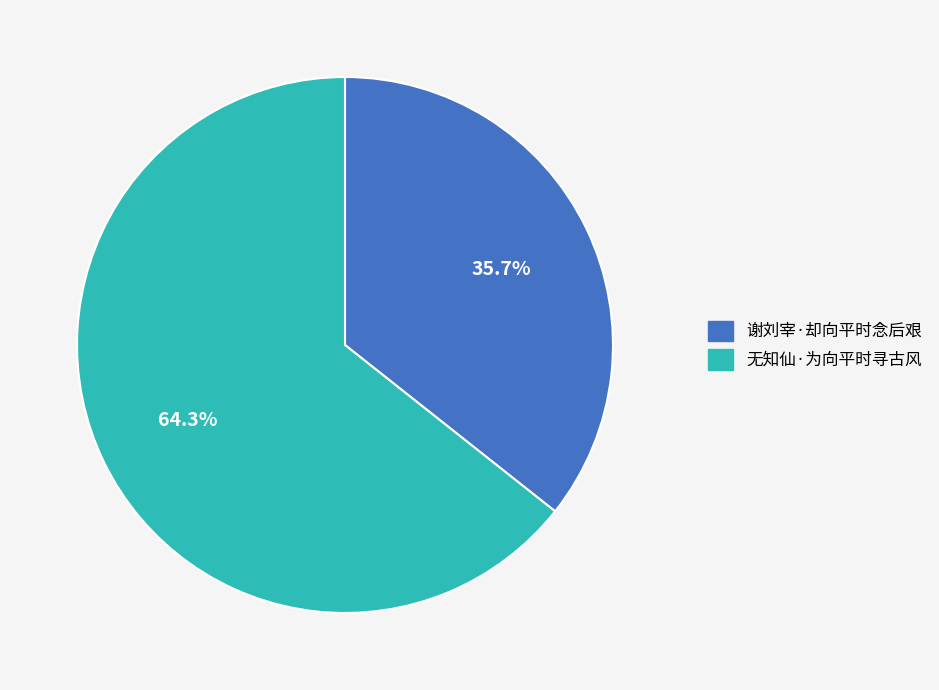

What percentage is NOT represented by 谢刘宰·却向平时念后艰?

64.3%